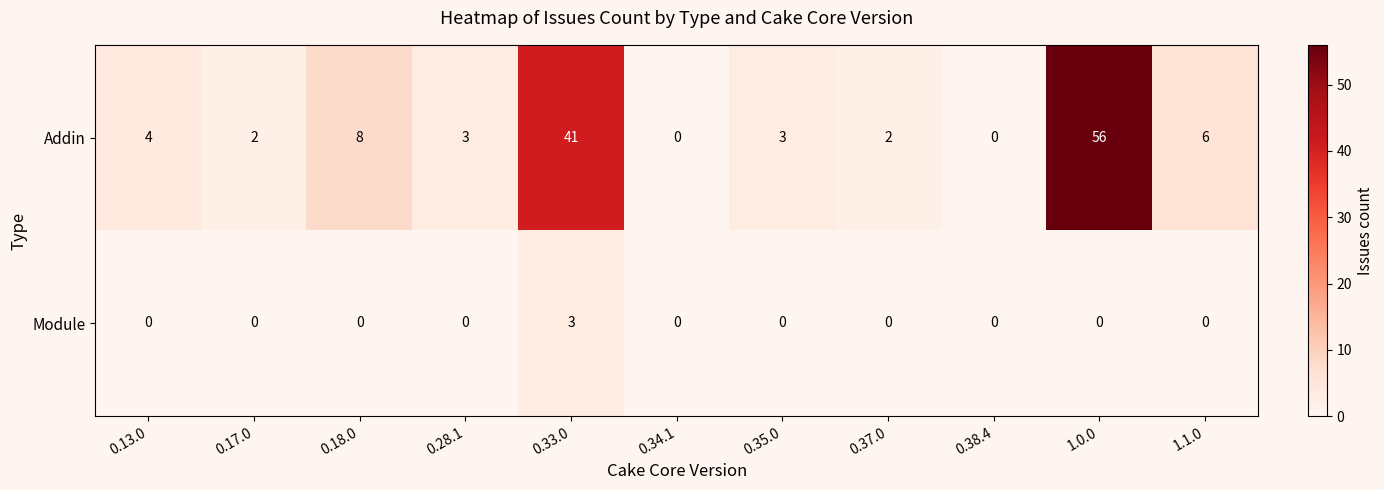

Which series changed the most between 0.13.0 and 1.1.0?

Addin